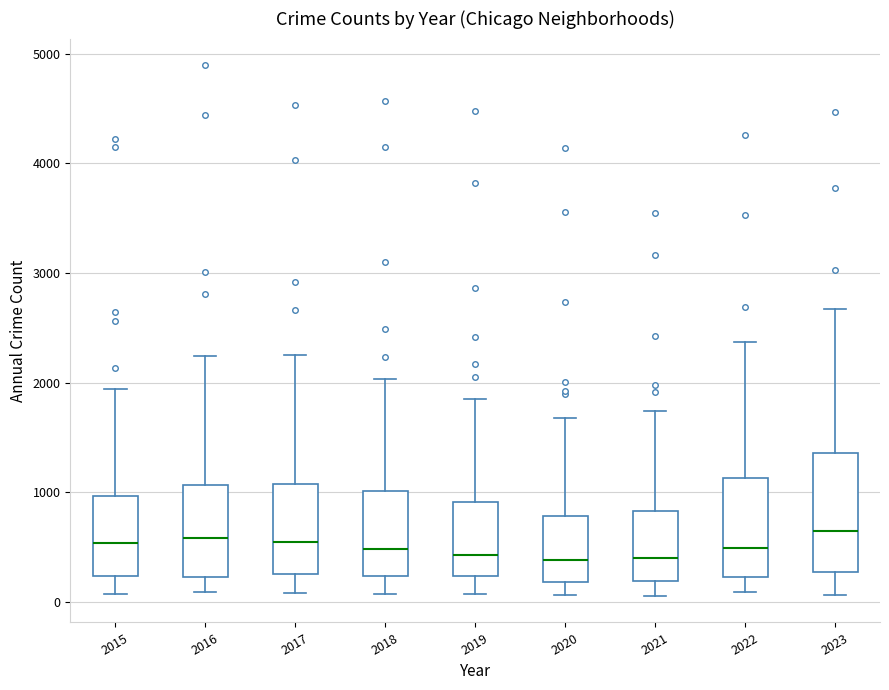

Where does the lower whisker of the box at x = 2022 end on the y-axis? The values are not printed on the chart, so give them approximately, as read against the axis.

100